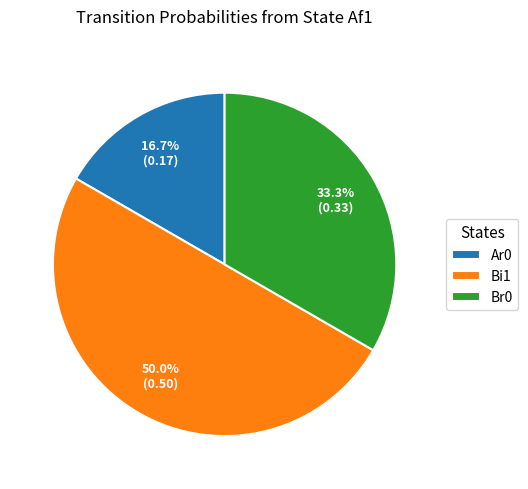

What is the smallest slice in the pie chart?

Ar0